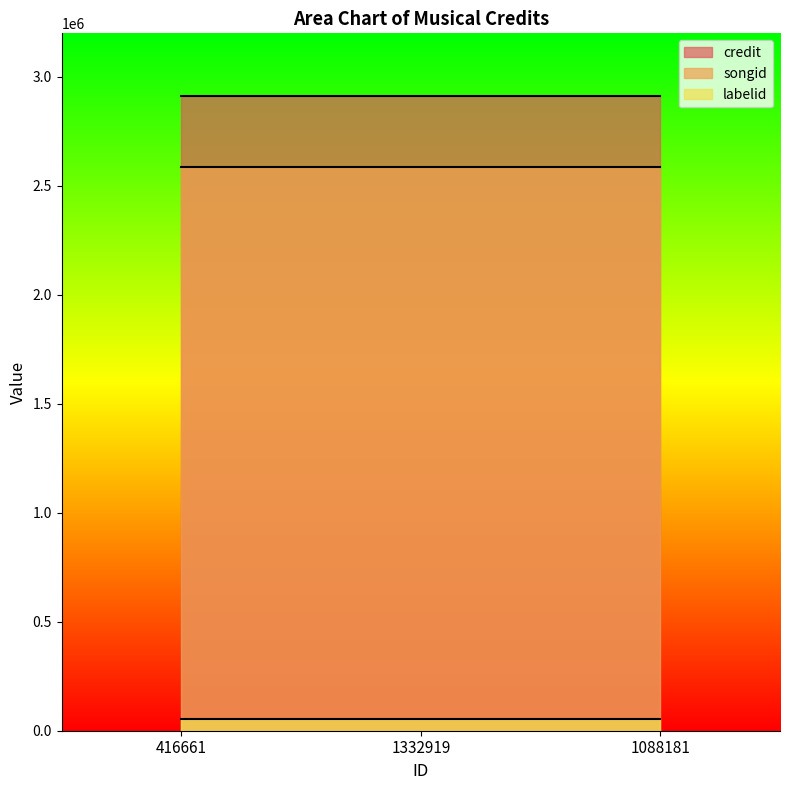

What are all the series names shown in the legend?

credit, songid, labelid